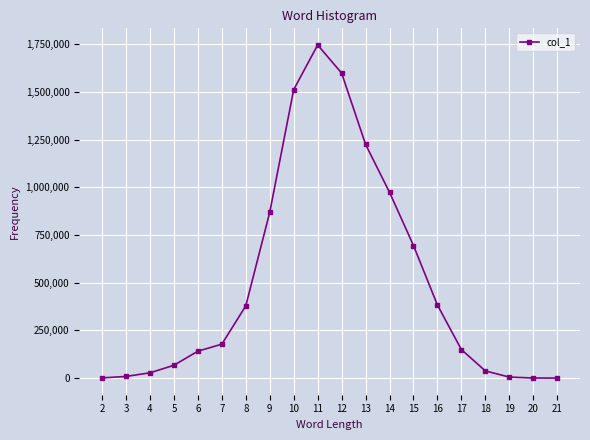

What is the average value?

500000